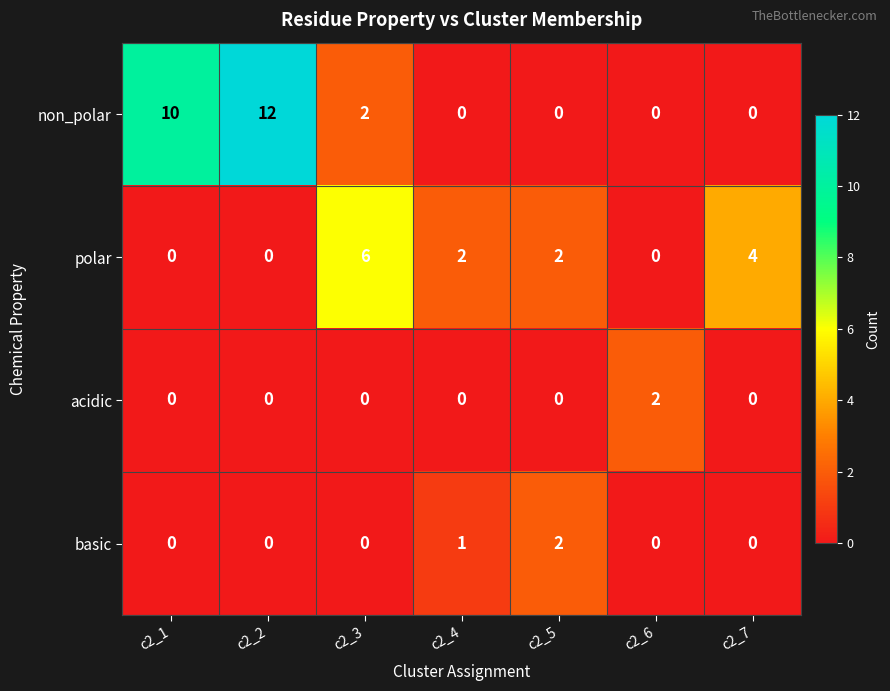

Reading left to right, list all the values displayed in this chart.

non_polar: 10	12	2	0	0	0	0
polar: 0	0	6	2	2	0	4
acidic: 0	0	0	0	0	2	0
basic: 0	0	0	1	2	0	0